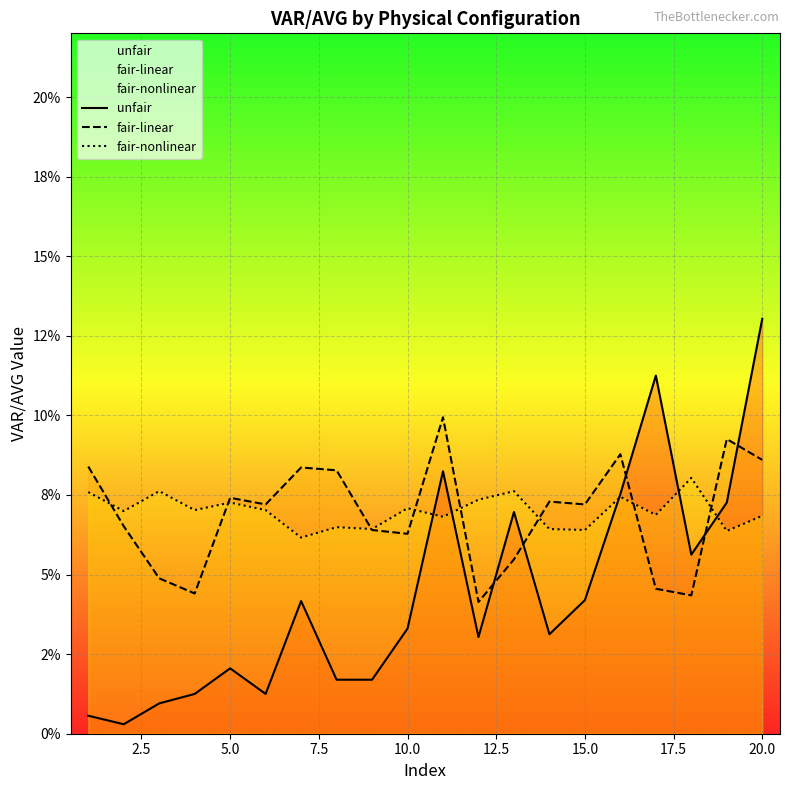

How many interior local peaks does the fair-nonlinear series have?

7